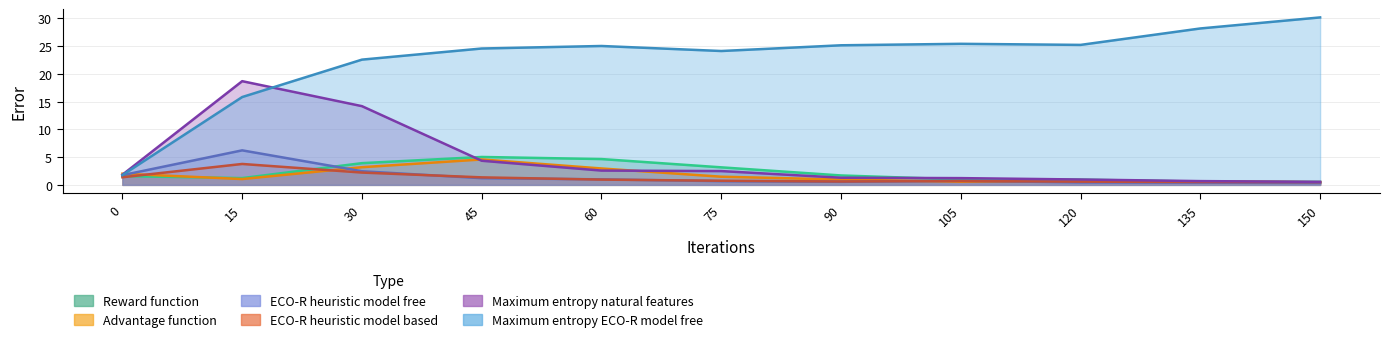

Rank the series at 120 from lowest to highest value.

ECO-R heuristic model free-error, ECO-R heuristic model based-error, Advantage function-error, Reward function-error, Maximum entropy natural features-error, Maximum entropy ECO-R model free-error